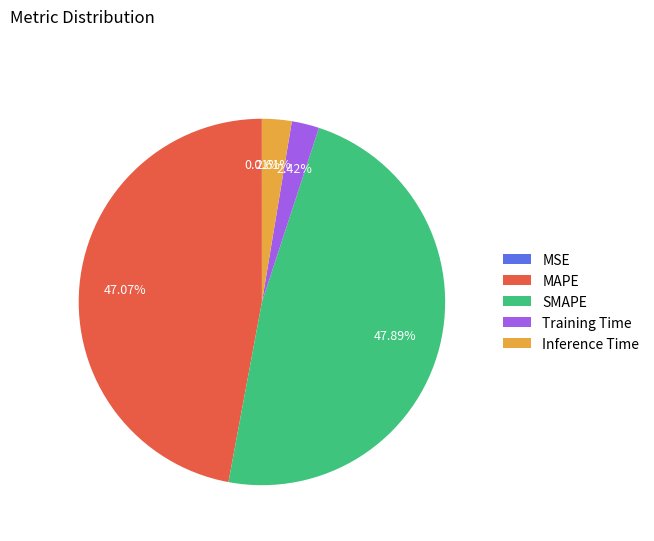

Is the sum of SMAPE and MAPE greater than half?

Yes